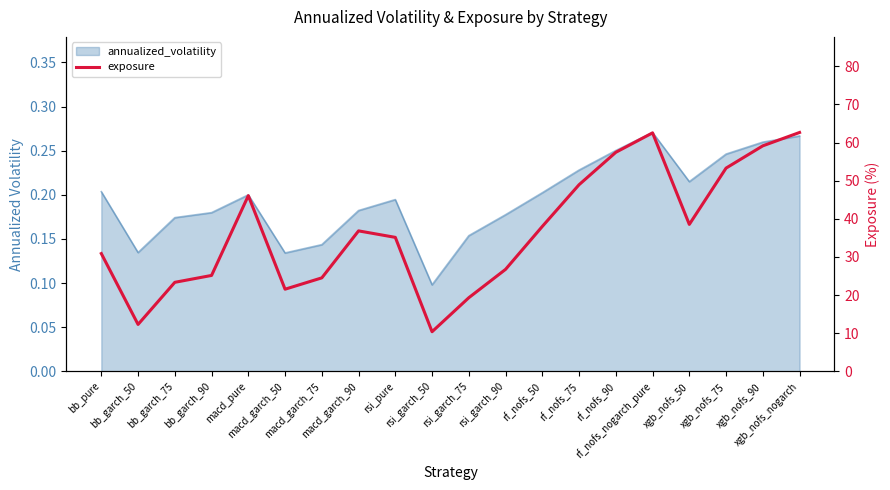

What is the sum of all values?

732.8